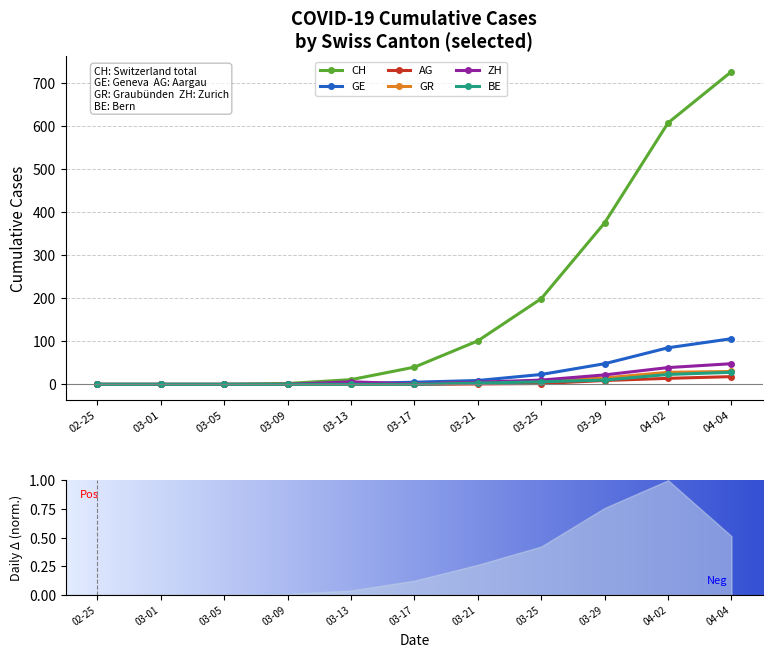

What are all the series names shown in the legend?

CH, GE, AG, GR, ZH, BE